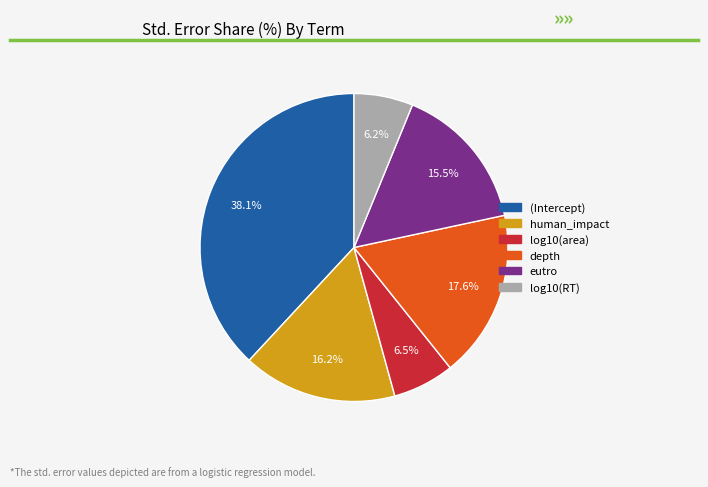

To the nearest percent, what percentage of the pie is depth?

18%